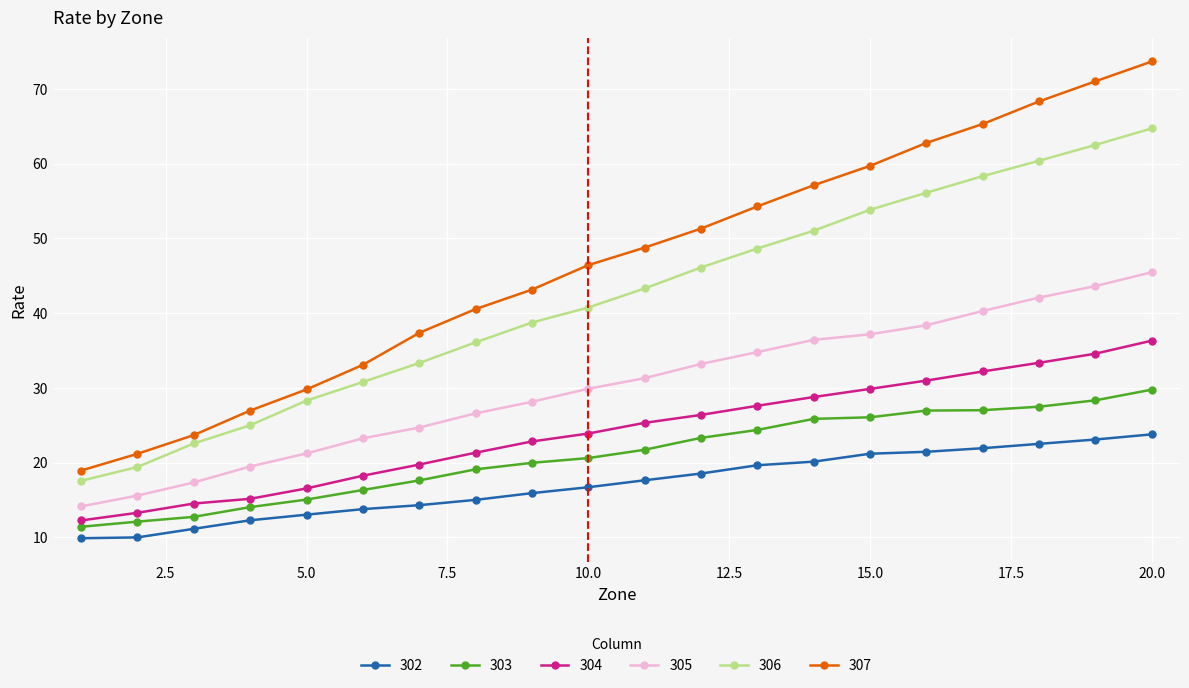

What is the maximum value for 303?

29.8